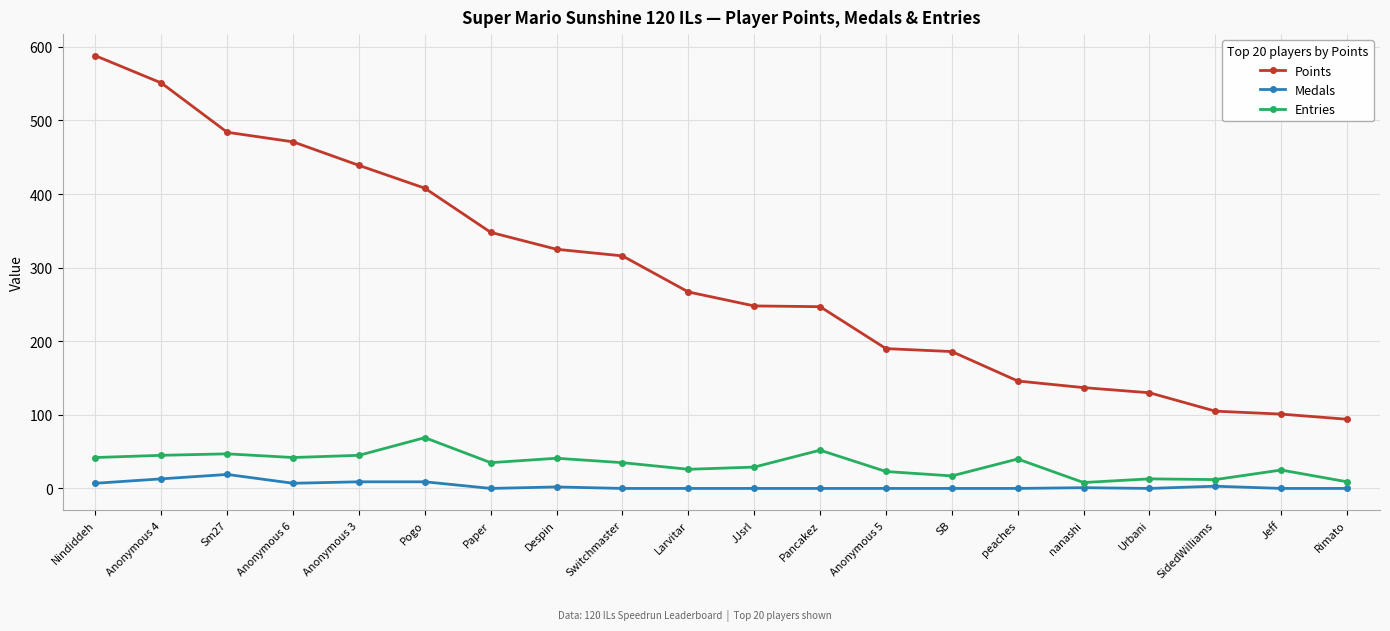

At which category does the chart reach its peak across all series?

Nindiddeh